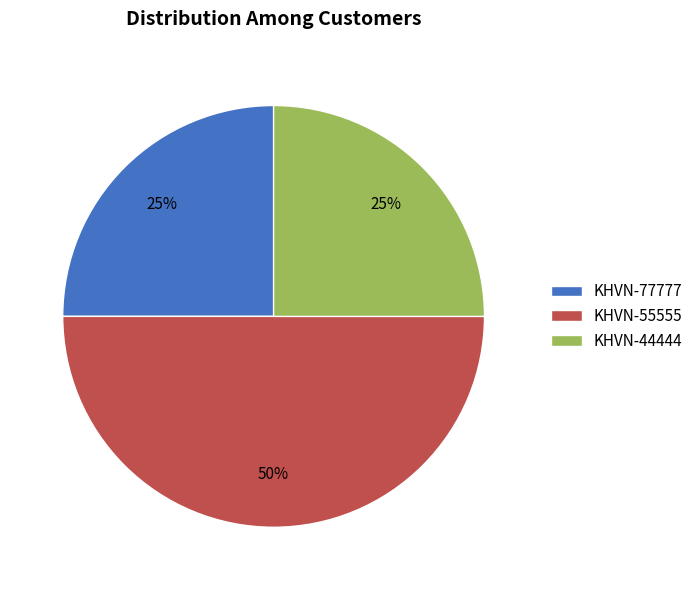

Which category has the biggest portion of the pie?

KHVN-55555